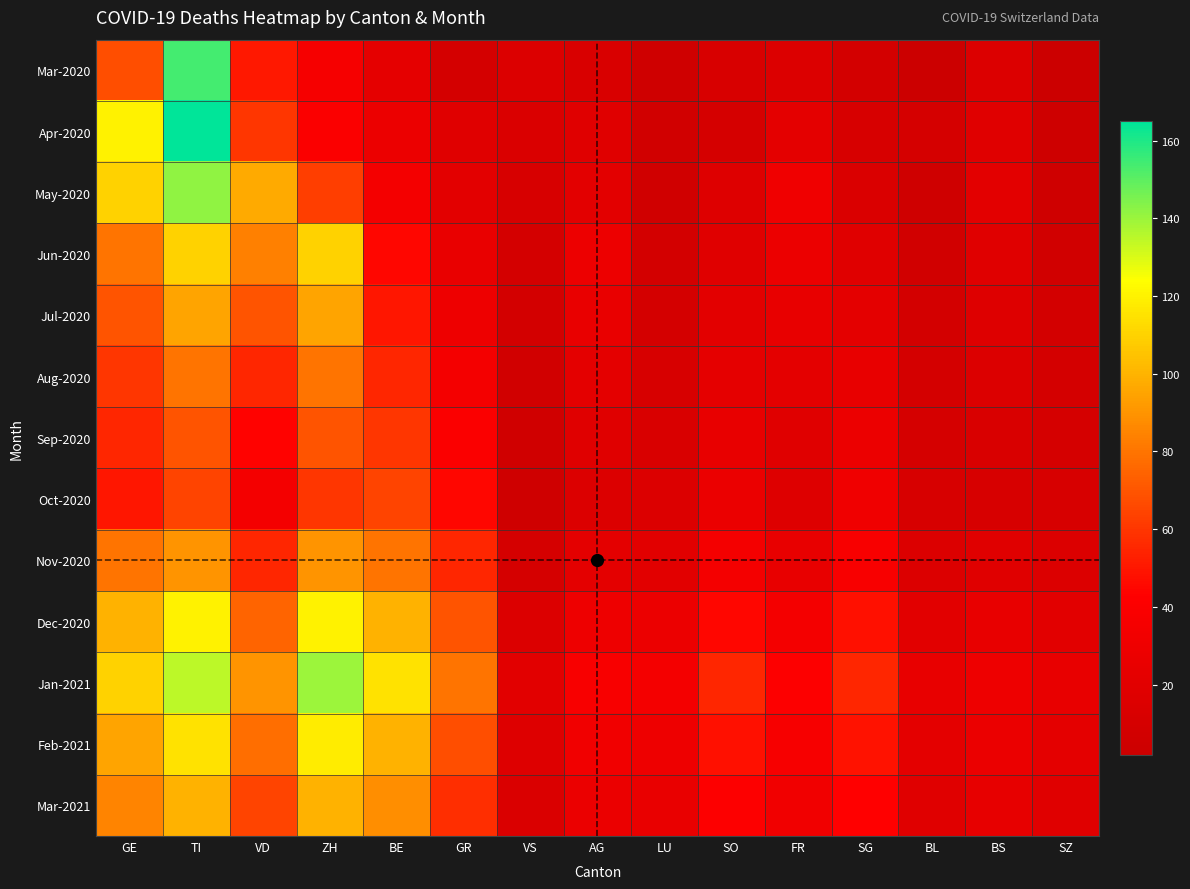

What is the spread (max minus min) of values at VD?

62